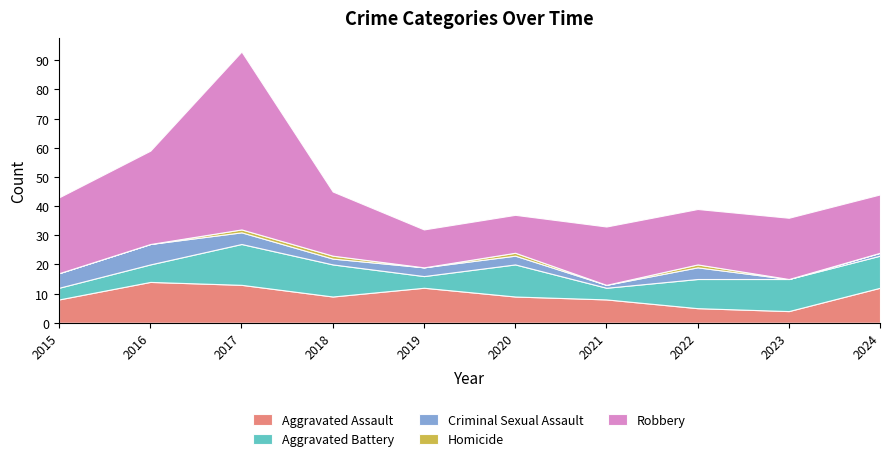

Reading left to right, transcribe all the data shown in this chart.

Aggravated Assault: 2015=8	2016=14	2017=13	2018=9	2019=12	2020=9	2021=8	2022=5	2023=4	2024=12
Aggravated Battery: 2015=4	2016=6	2017=14	2018=11	2019=4	2020=11	2021=4	2022=10	2023=11	2024=11
Criminal Sexual Assault: 2015=5	2016=7	2017=4	2018=2	2019=3	2020=3	2021=1	2022=4	2023=0	2024=1
Homicide: 2015=0	2016=0	2017=1	2018=1	2019=0	2020=1	2021=0	2022=1	2023=0	2024=0
Robbery: 2015=26	2016=32	2017=61	2018=22	2019=13	2020=13	2021=20	2022=19	2023=21	2024=20